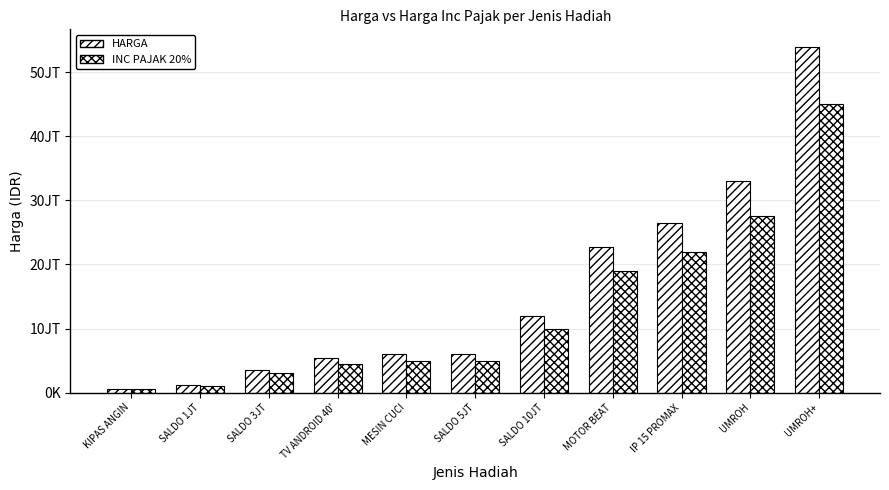

Are the bars horizontal?

No